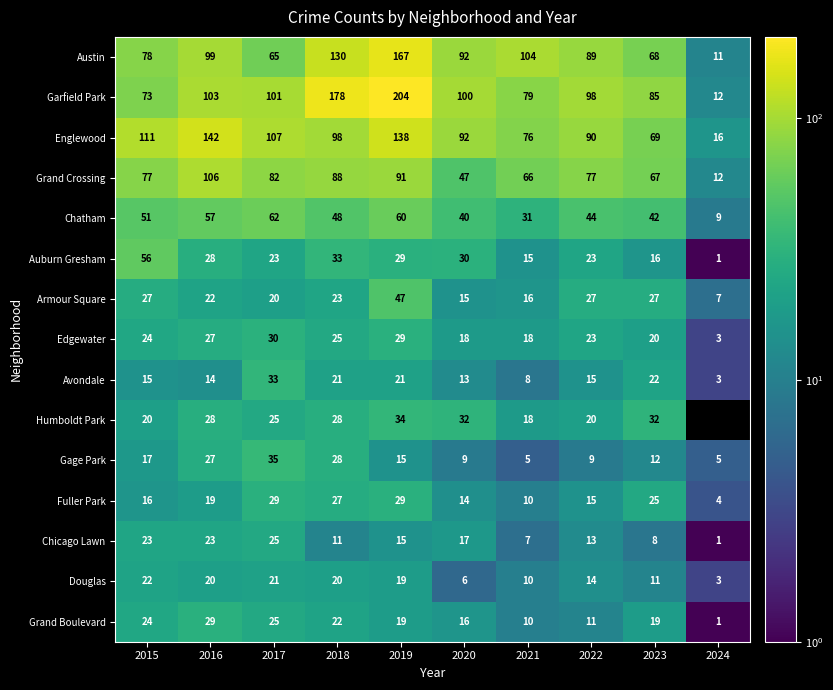

Is the value of Fuller Park at 2015 greater than the value of Garfield Park at 2021?

No